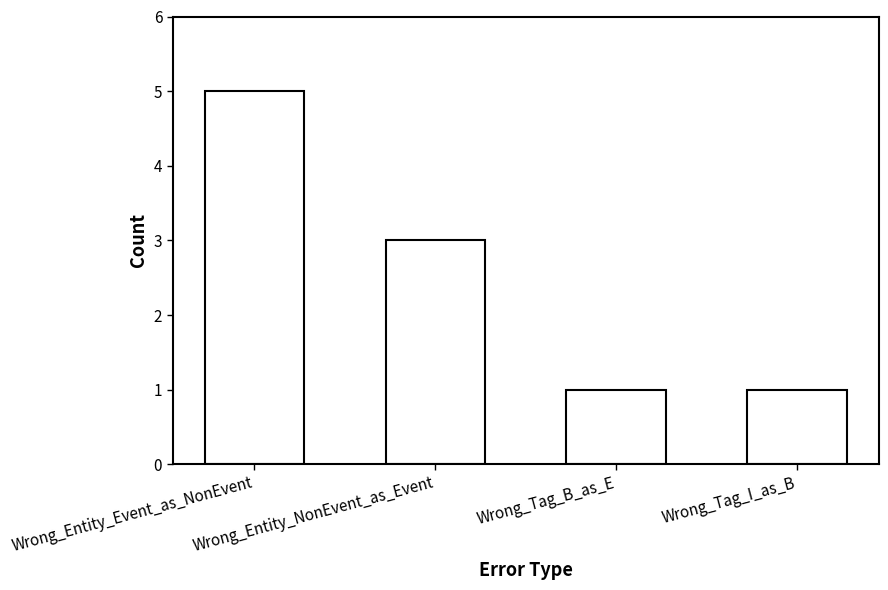

What is the value of the 4th bar from the left?

1